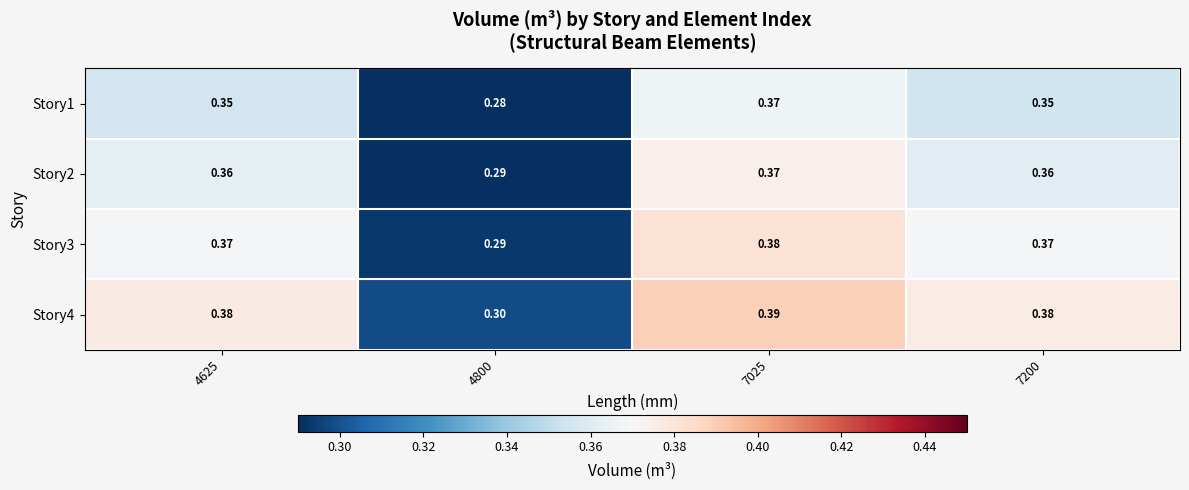

How many series are shown in this chart?

4